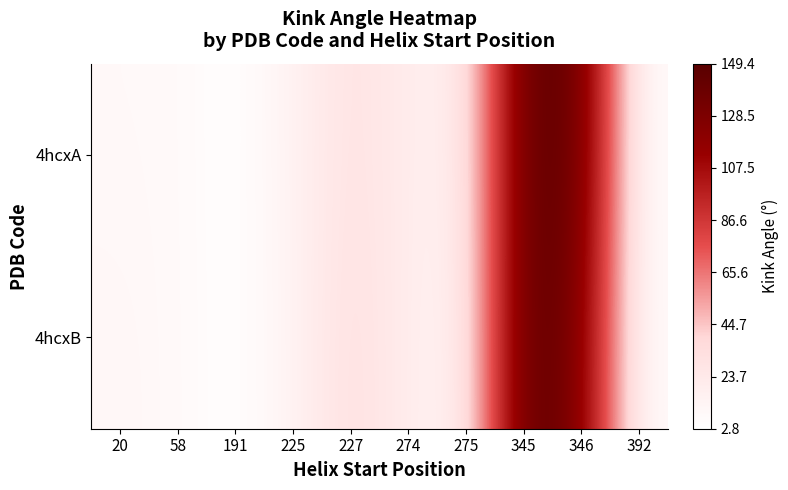

Between 225 and 345, which series saw the biggest shift?

4hcxB